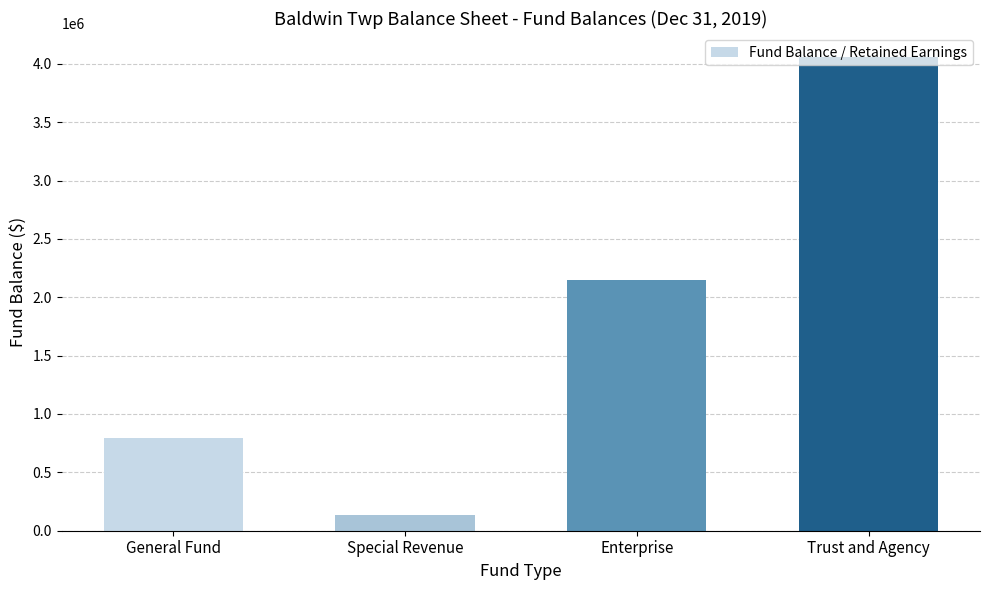

Rank the categories by value from highest to lowest.

Trust and Agency, Enterprise, General Fund, Special Revenue